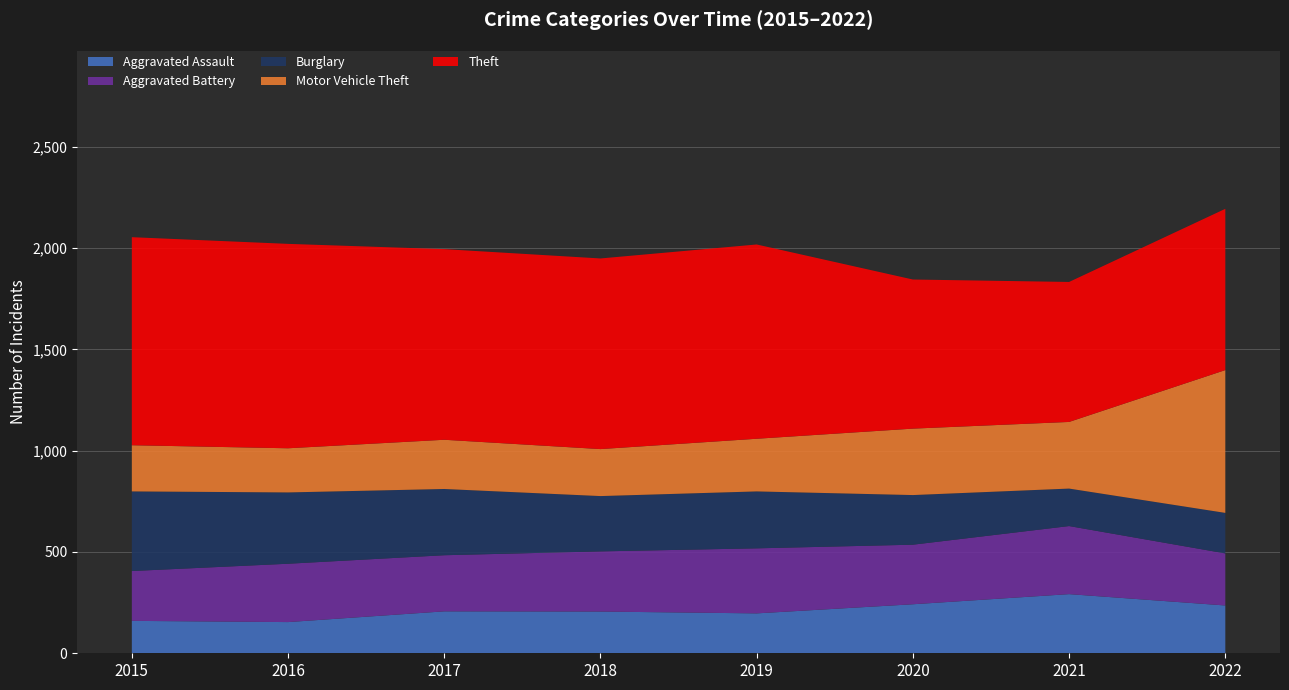

Reading left to right, what are all the values shown in this chart?

Aggravated Assault: 2015=160	2016=154	2017=207	2018=206	2019=197	2020=242	2021=292	2022=236
Aggravated Battery: 2015=246	2016=288	2017=277	2018=297	2019=321	2020=294	2021=336	2022=257
Burglary: 2015=393	2016=352	2017=327	2018=273	2019=281	2020=245	2021=185	2022=200
Motor Vehicle Theft: 2015=228	2016=218	2017=243	2018=232	2019=260	2020=328	2021=329	2022=705
Theft: 2015=1027	2016=1009	2017=941	2018=941	2019=959	2020=736	2021=691	2022=796